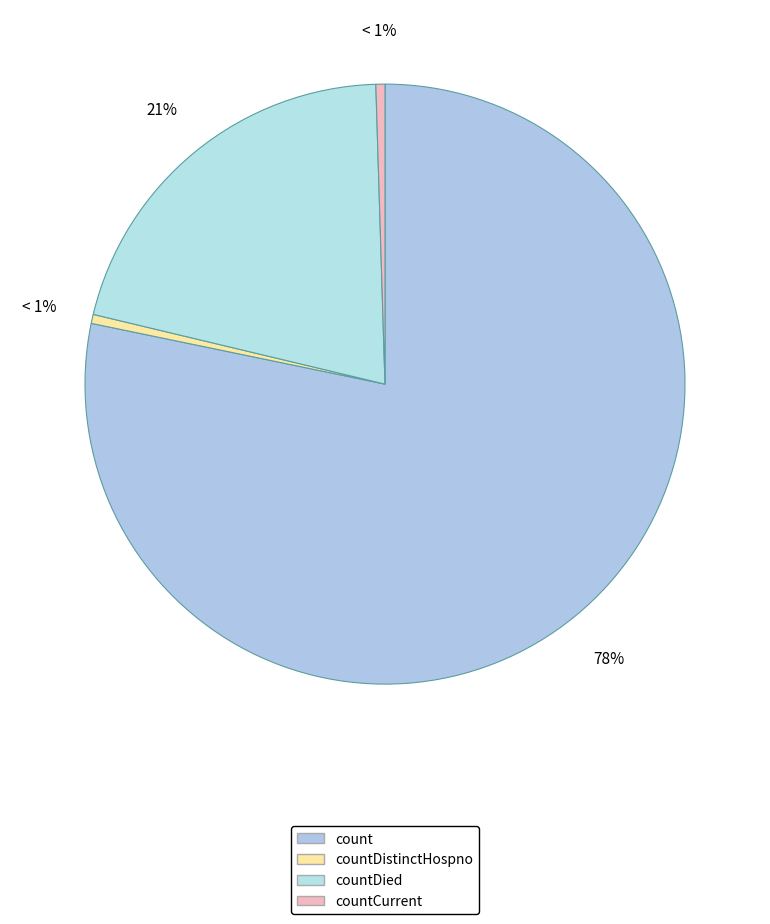

Does any single category account for the majority?

Yes